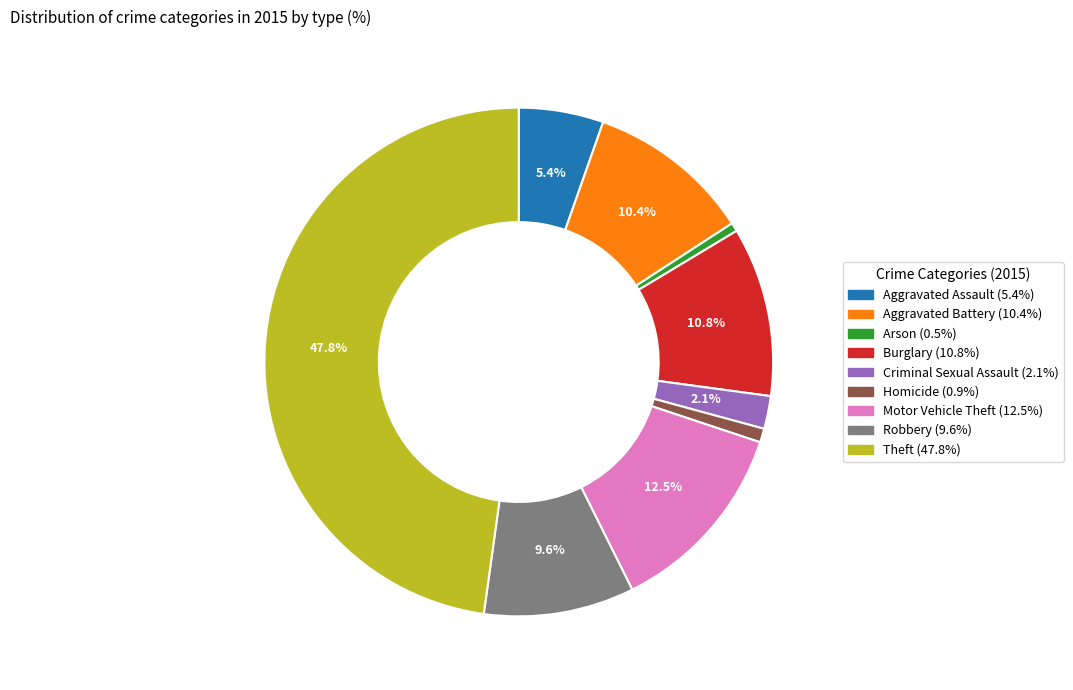

Which category has the biggest portion of the pie?

Theft